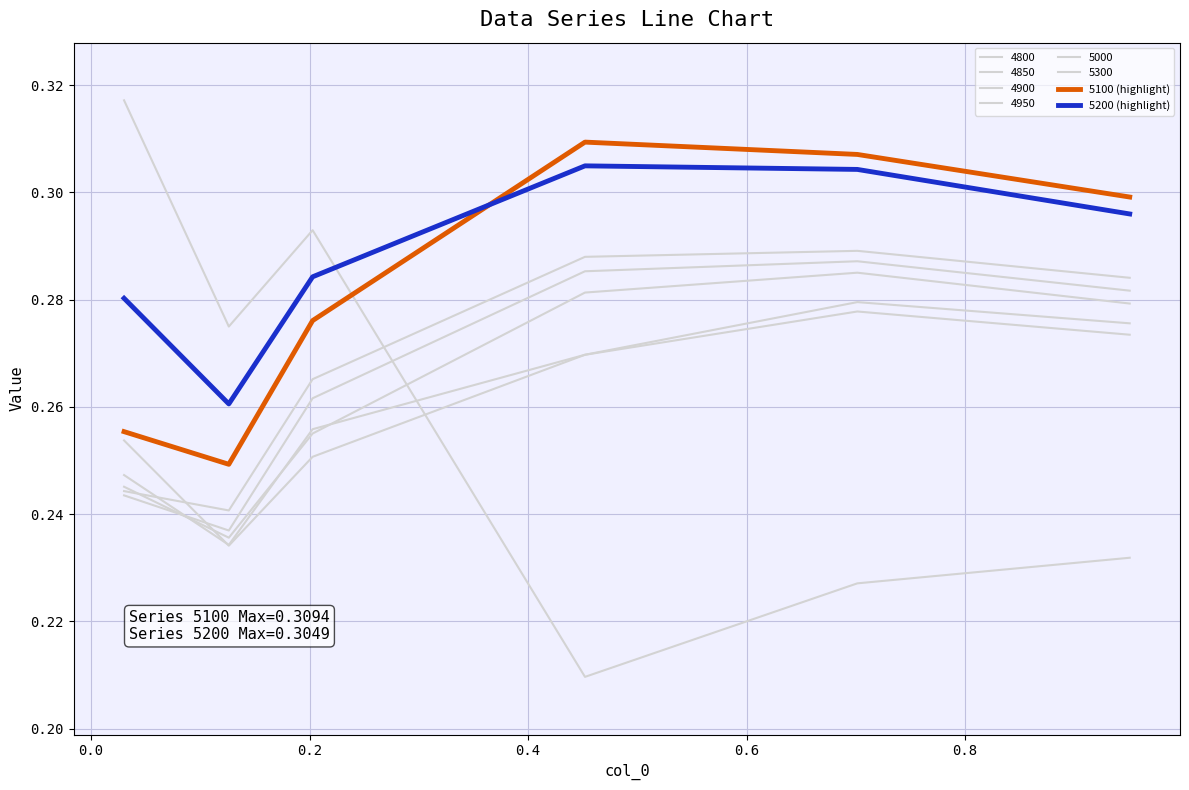

Does the chart have visible grid lines?

Yes